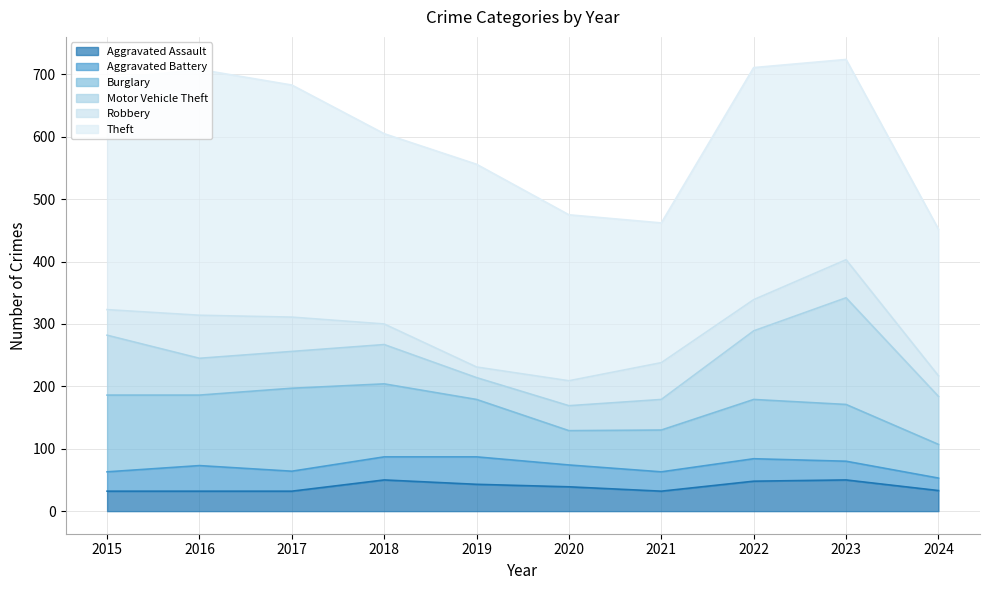

Rank the categories by Motor Vehicle Theft value from lowest to highest.

2019, 2020, 2021, 2016, 2017, 2018, 2024, 2015, 2022, 2023